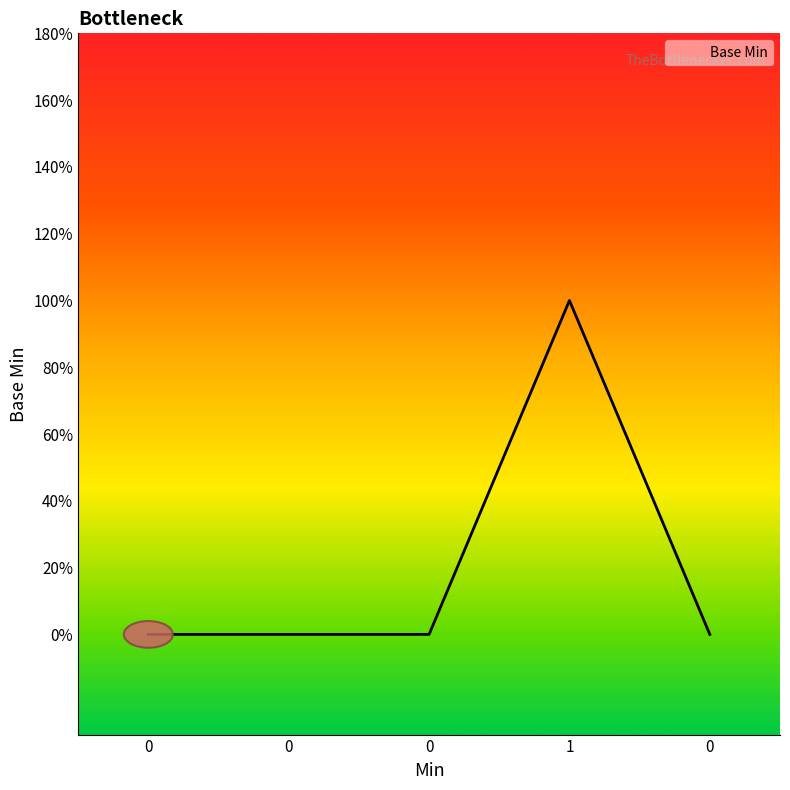

Reading left to right, list all the values displayed in this chart.

0=0	0=0	0=0	1=1	0=0